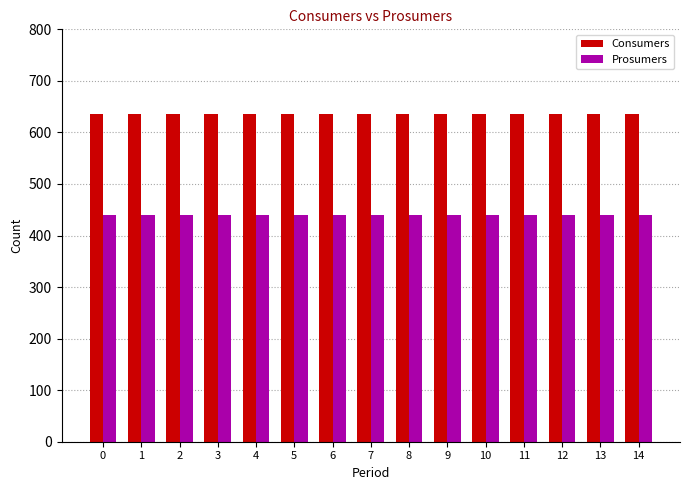

What is the spread (max minus min) of values at 9?

195